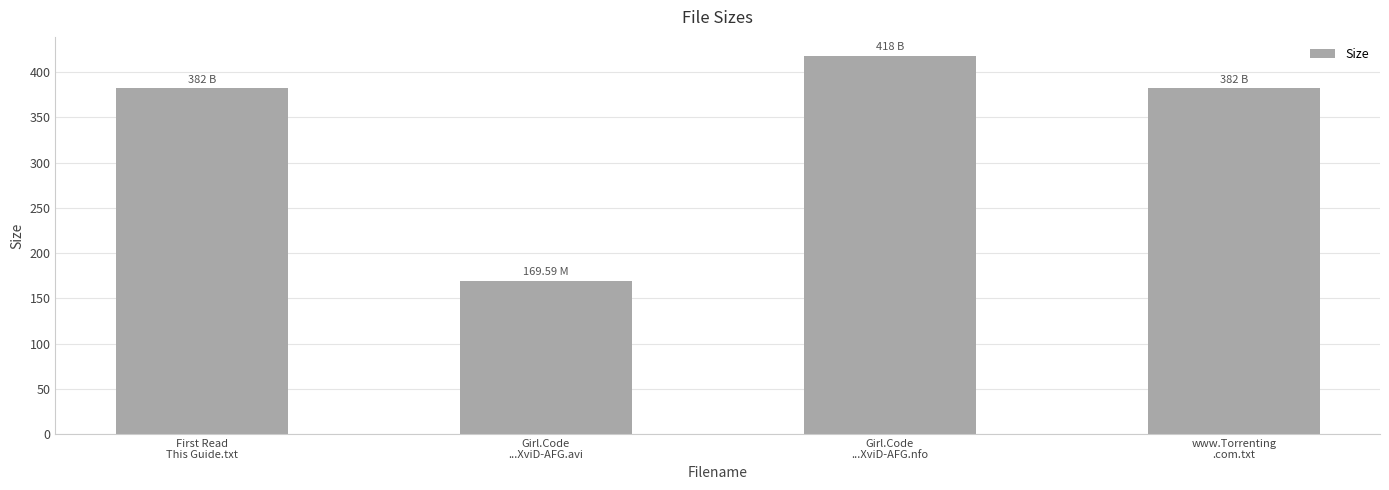

Is it true that the value at First Read
This Guide.txt is 153.3?

False